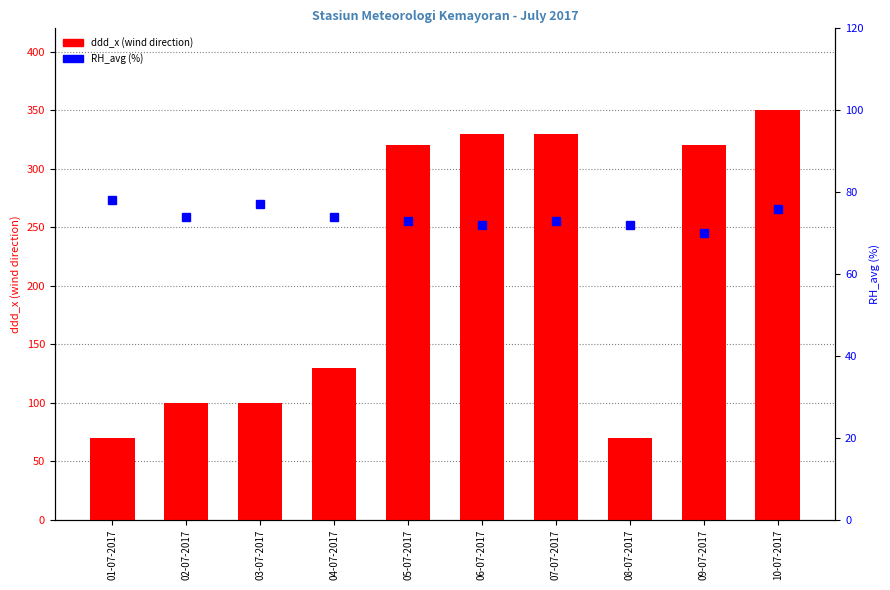

What is the value of the ddd_x (wind direction) bar at the 1st from the left?

70